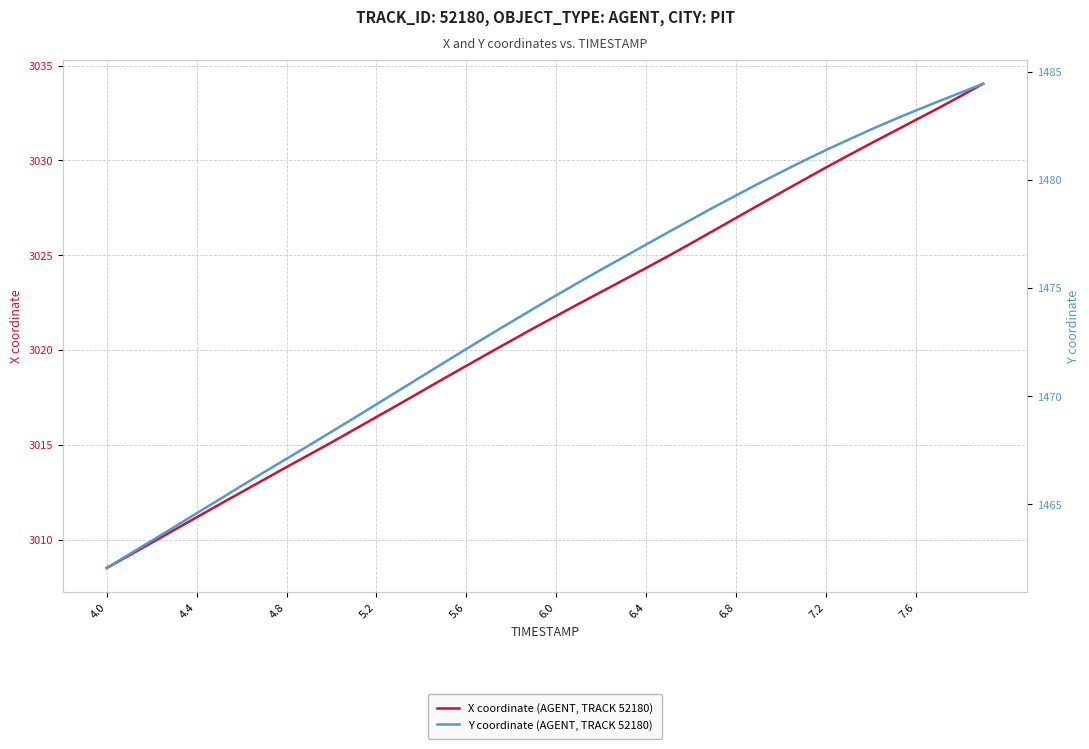

What is the maximum value shown in the chart?

3034.0